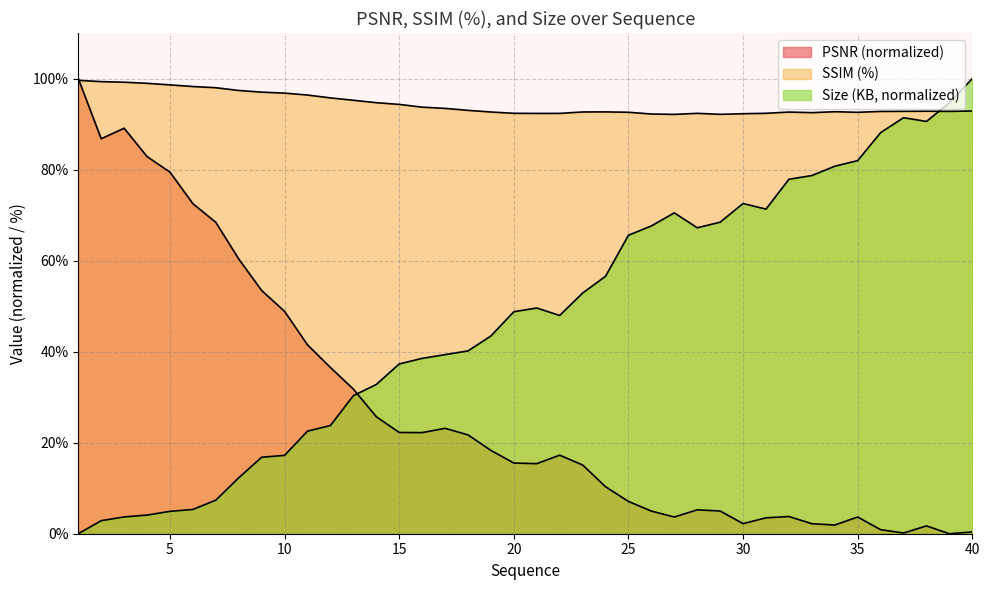

The Size (KB) series shows 0.0 at 1. True or false?

True